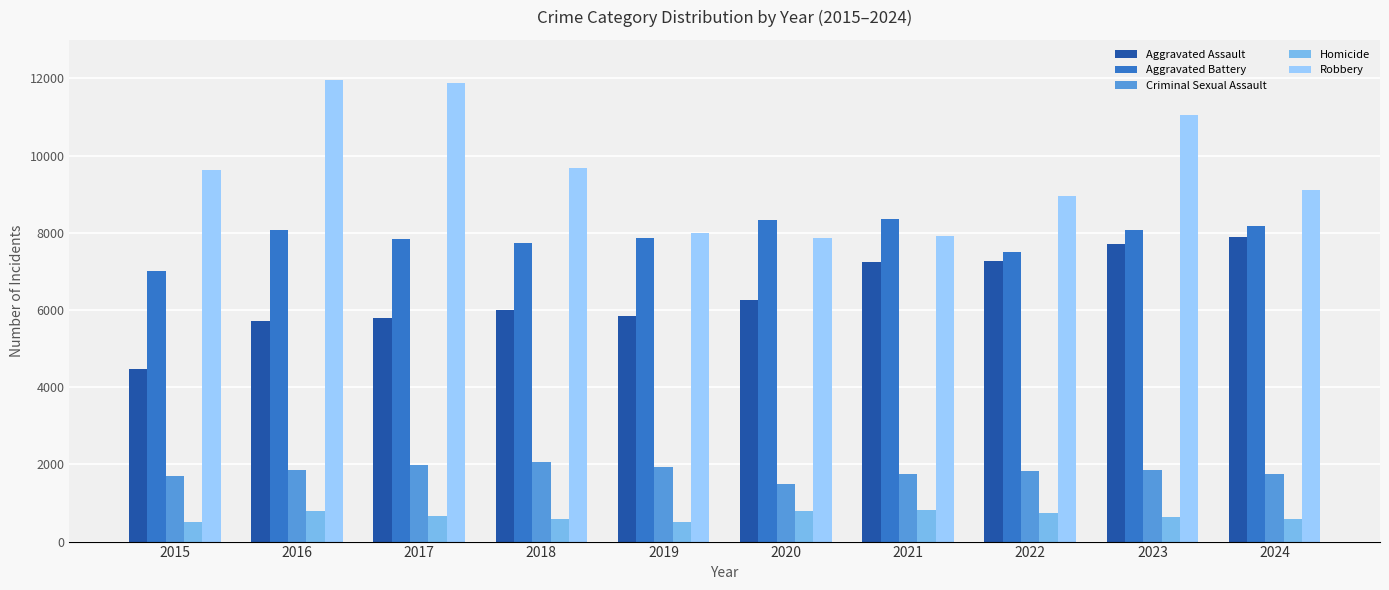

What is the difference between the maximum and second lowest values in the Robbery series?

4040